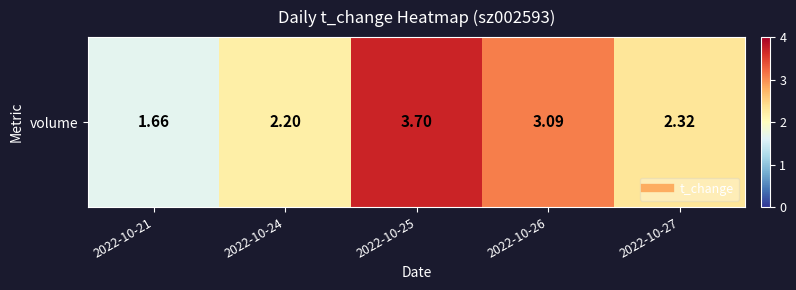

The value at 2022-10-26 is 3.1. True or false?

True